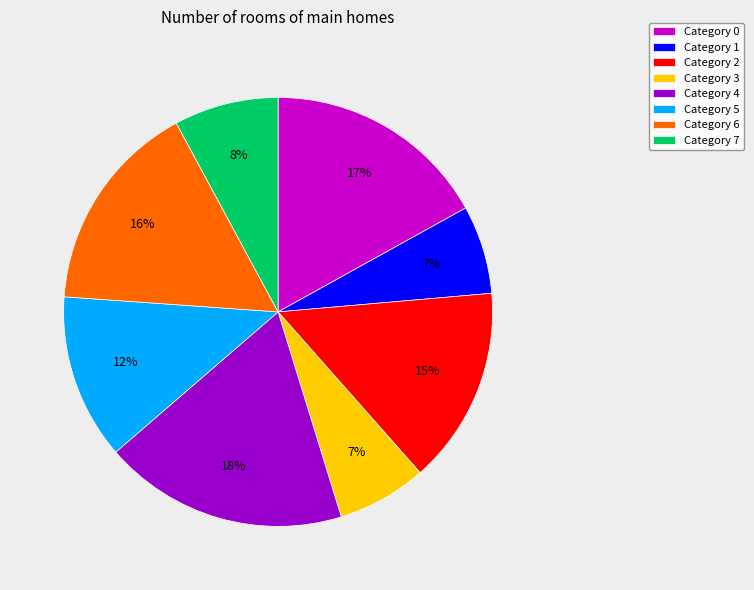

Is it true that Category 2 is 24% of the pie?

False